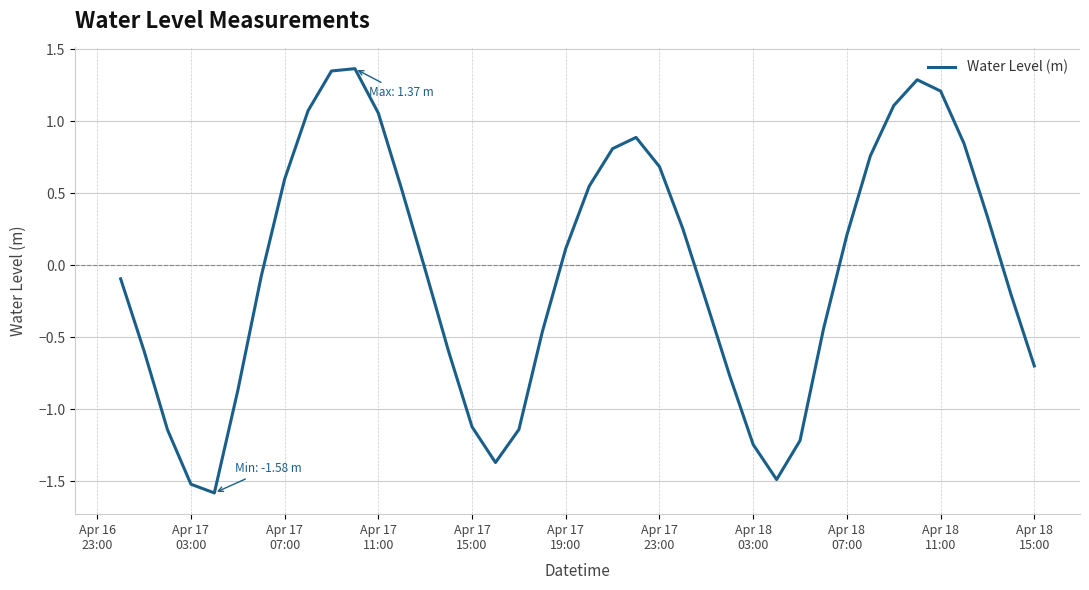

What is the difference between the maximum and minimum values?

2.9